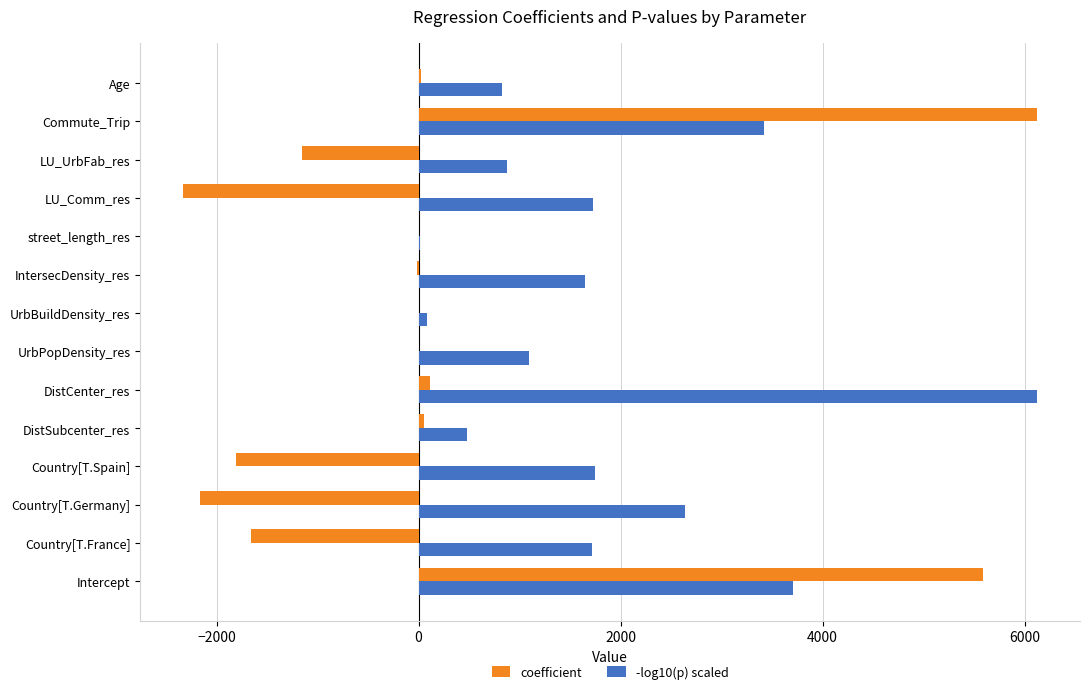

The -log10(p) scaled series shows 880.0 at LU_UrbFab_res. True or false?

True